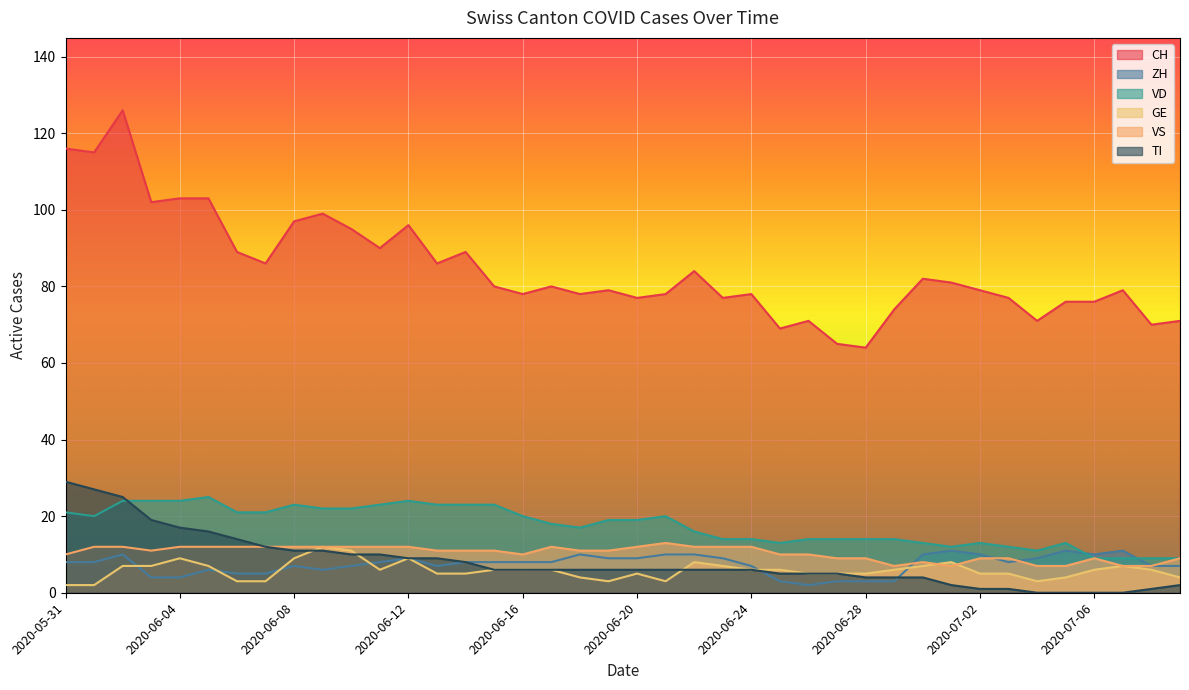

Does the chart display data point markers on the line(s)?

No